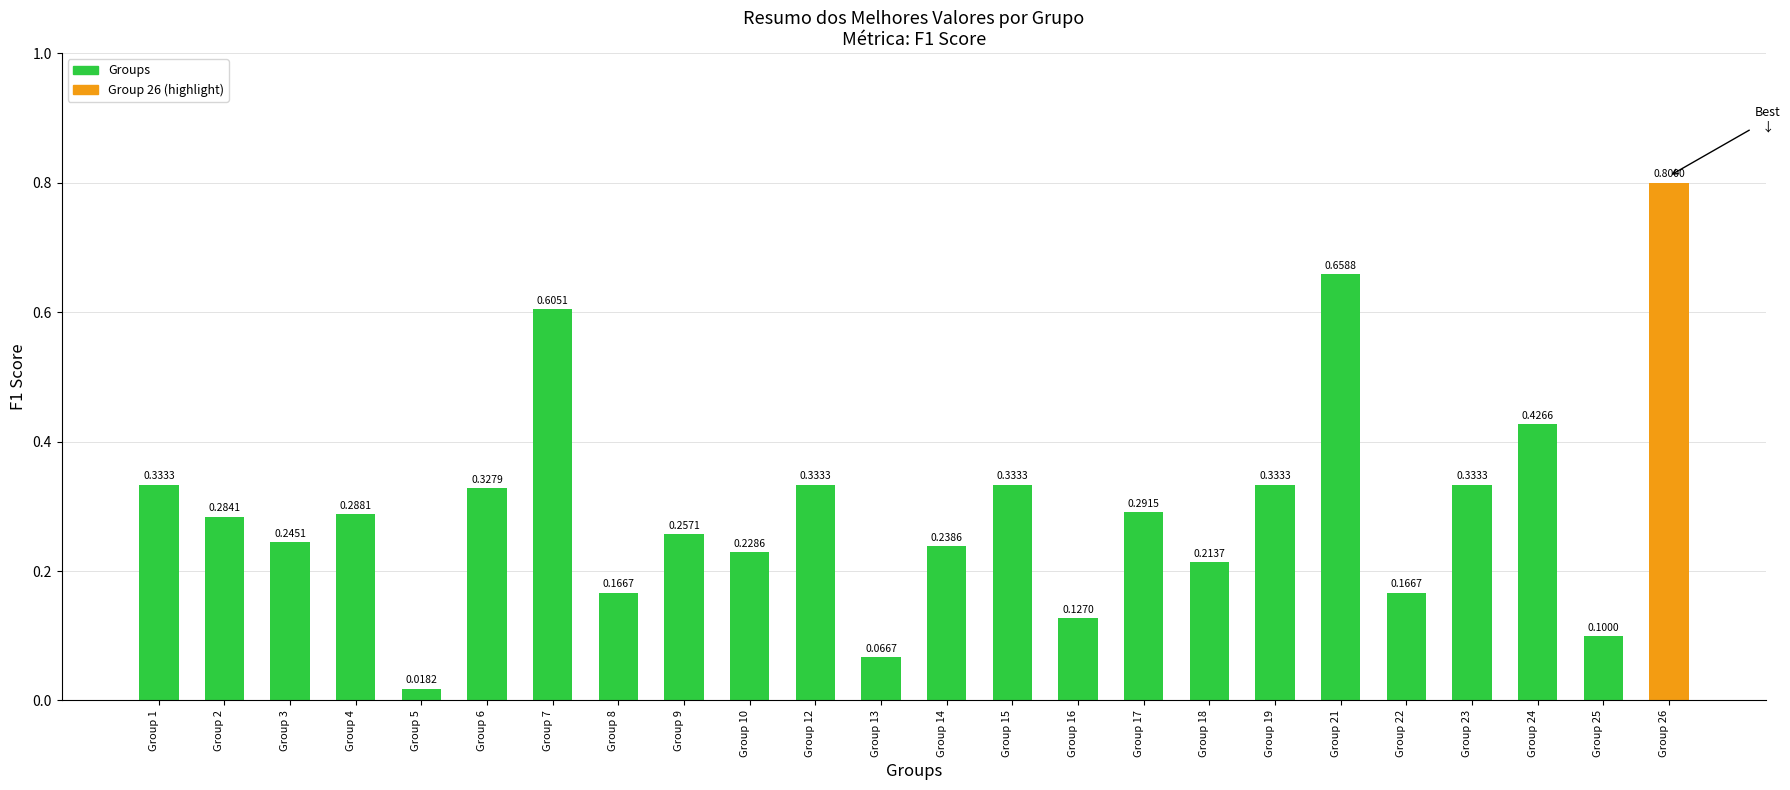

At which label is the value closest to 0?

Group 5